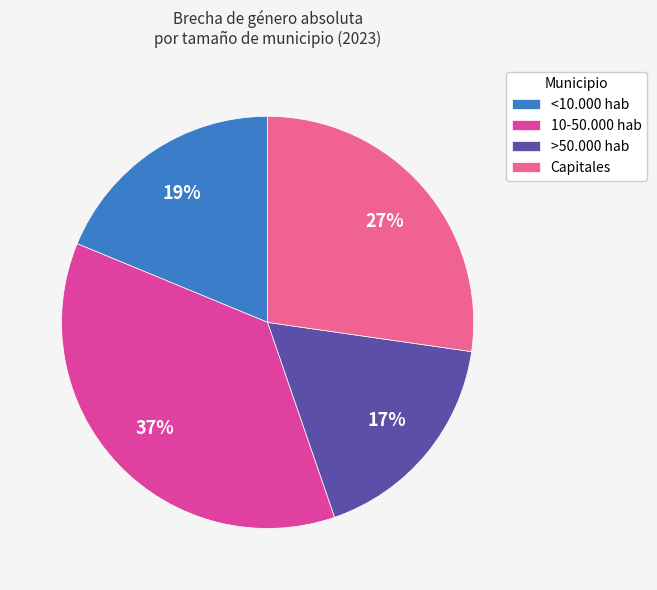

To the nearest percent, what percentage of the pie is Capitales?

27%